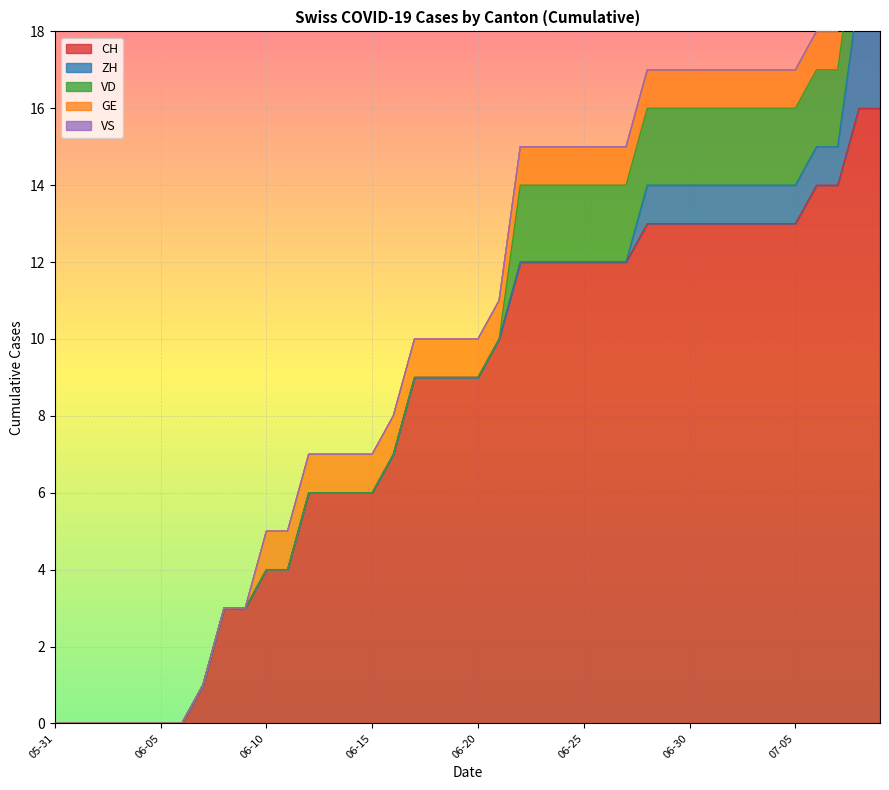

The GE series shows 1 at 2020-06-25. True or false?

True